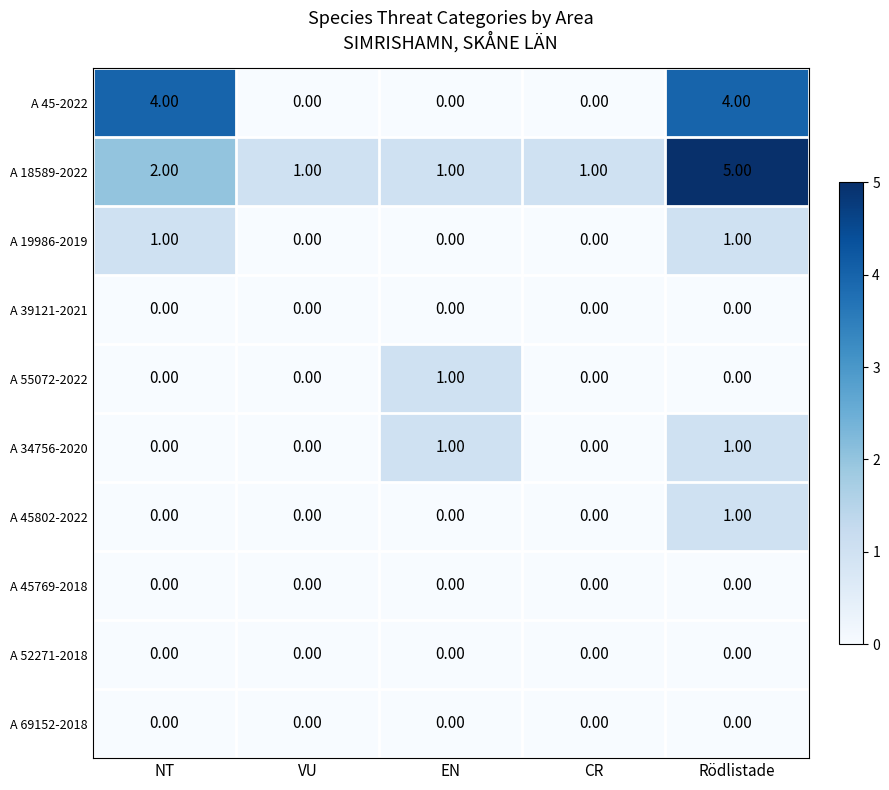

What is the difference between the highest and lowest values at NT?

4